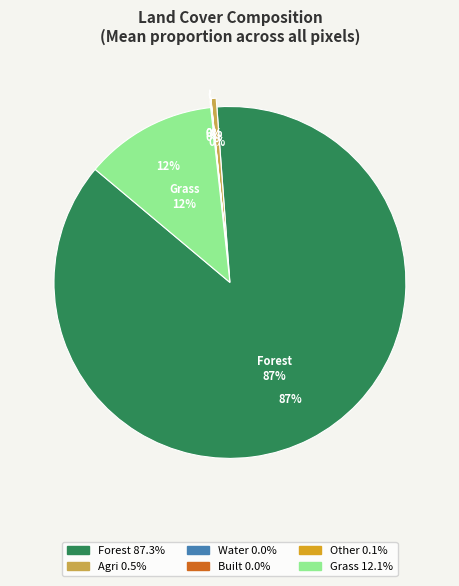

Is it true that water is 0% of the pie?

True